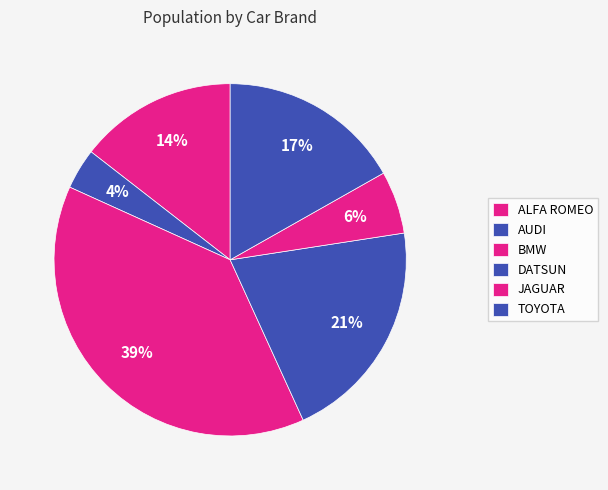

How many segments does this pie chart have?

6